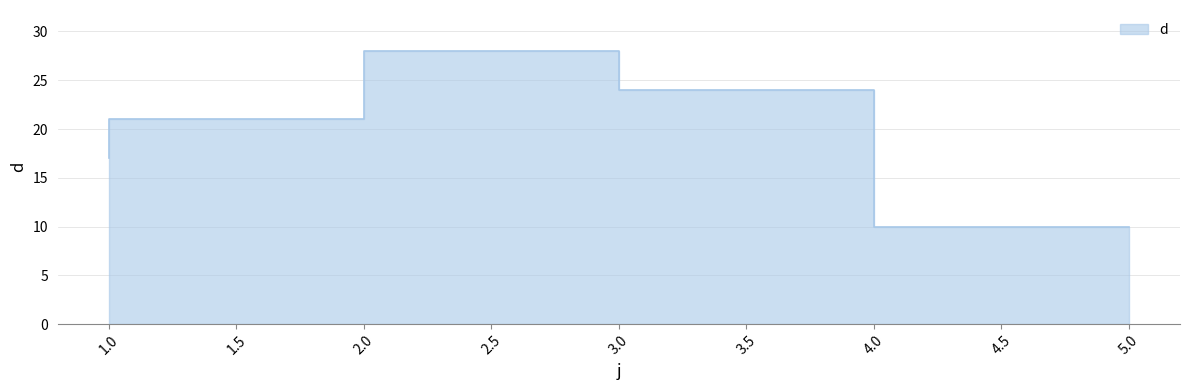

Which label corresponds to the smallest value in the chart?

5